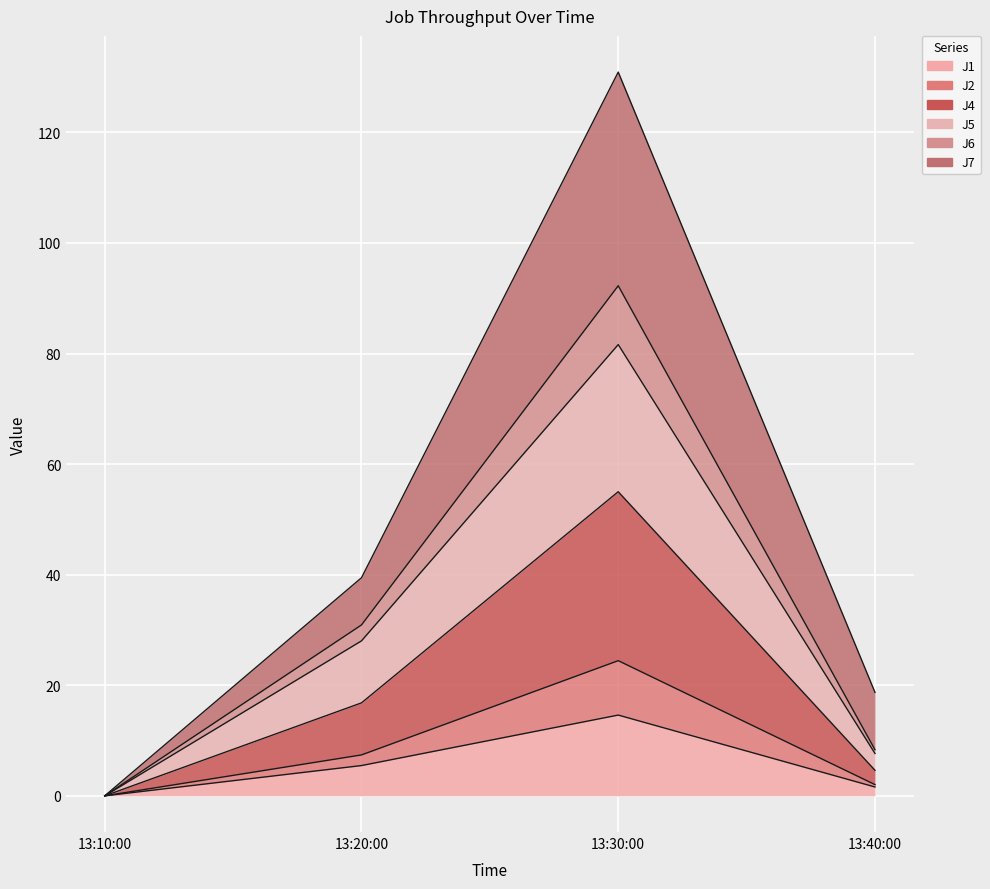

True or false: J1 has more than 2 interior local peaks.

False